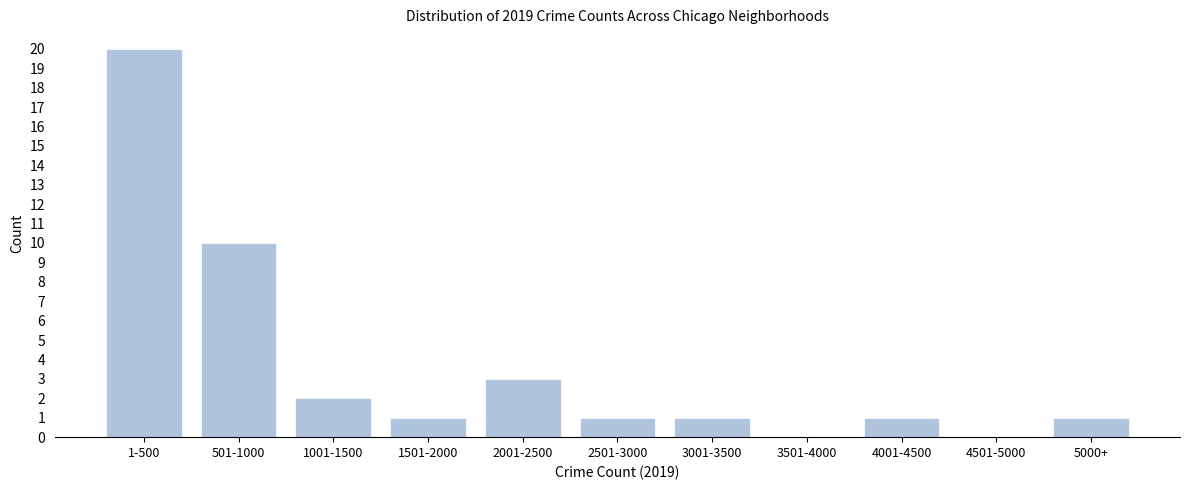

Reading right to left, what are all the values shown in this chart?

5000+=1	4501-5000=0	4001-4500=1	3501-4000=0	3001-3500=1	2501-3000=1	2001-2500=3	1501-2000=1	1001-1500=2	501-1000=10	1-500=20